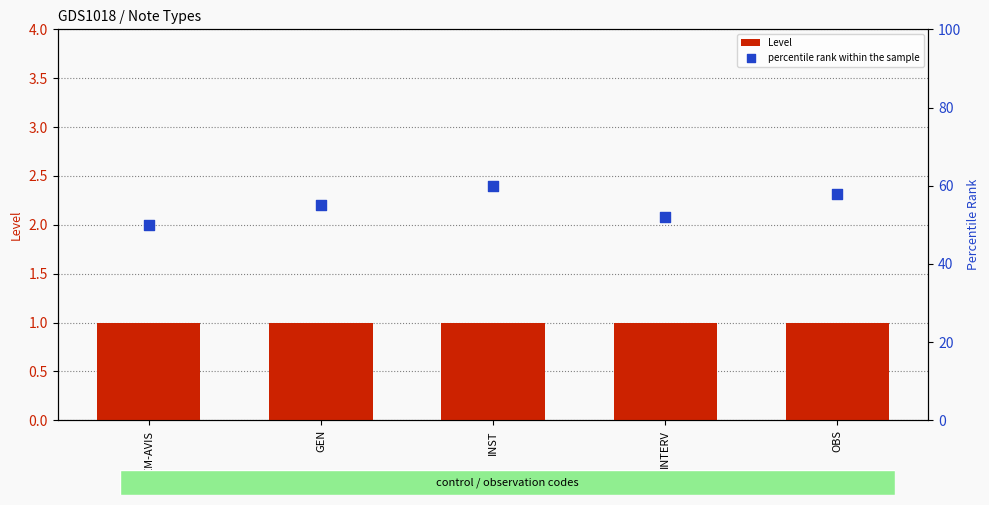

Which series has the largest total across all categories?

percentile rank within the sample